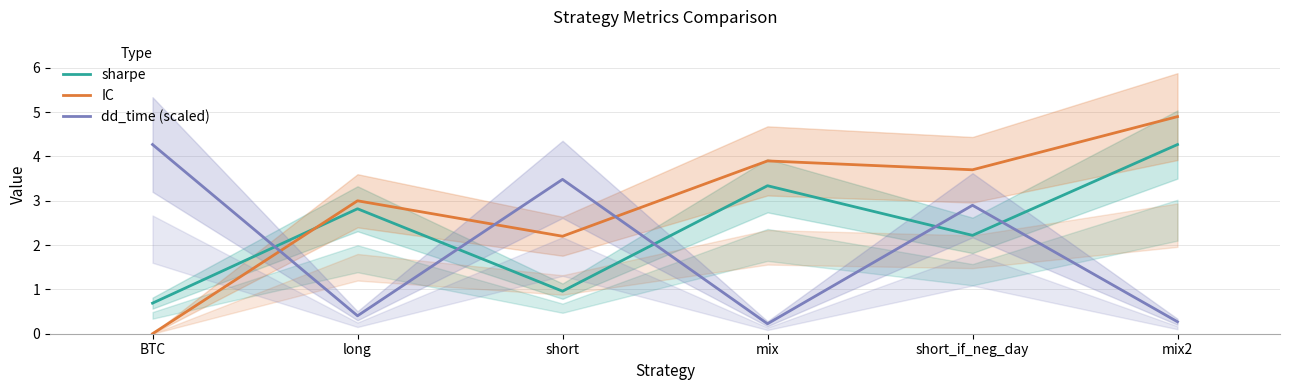

Which has a higher value, short_if_neg_day or mix?

mix